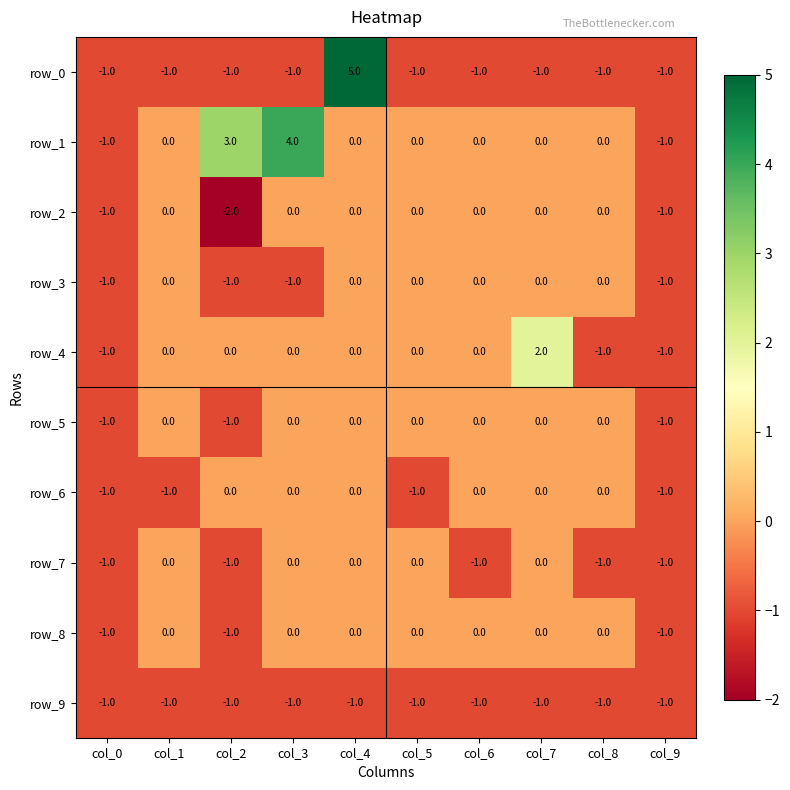

How many values in row_7 are below zero?

5